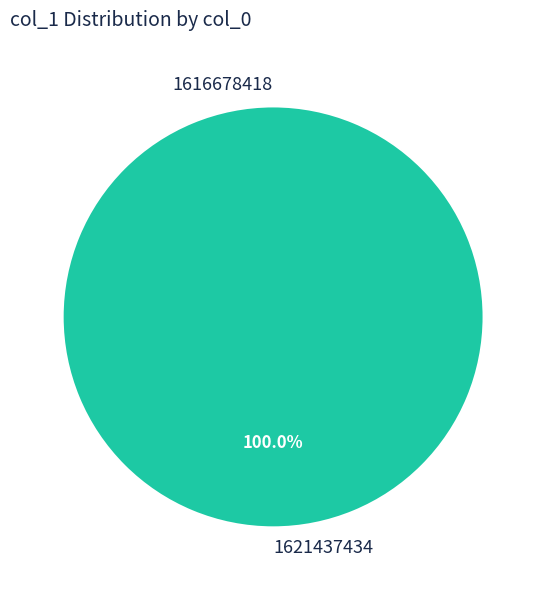

To the nearest percent, what percentage of the pie is 1621437434?

100%